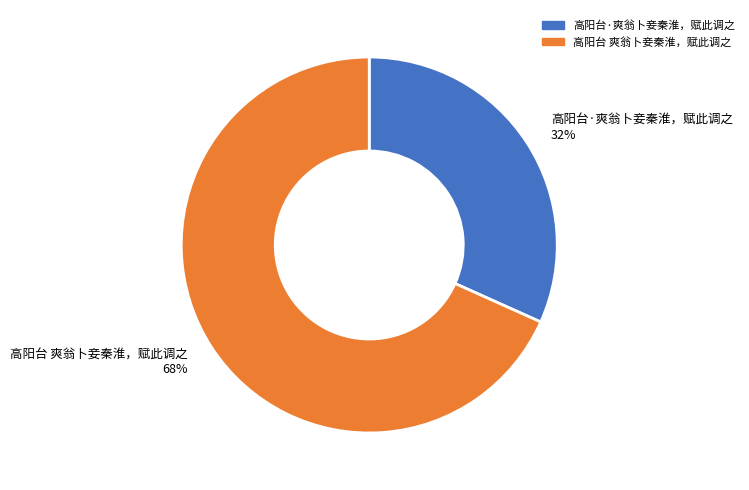

Which has a higher value, 高阳台 爽翁卜妾秦淮，赋此调之 or 高阳台·爽翁卜妾秦淮，赋此调之?

高阳台 爽翁卜妾秦淮，赋此调之